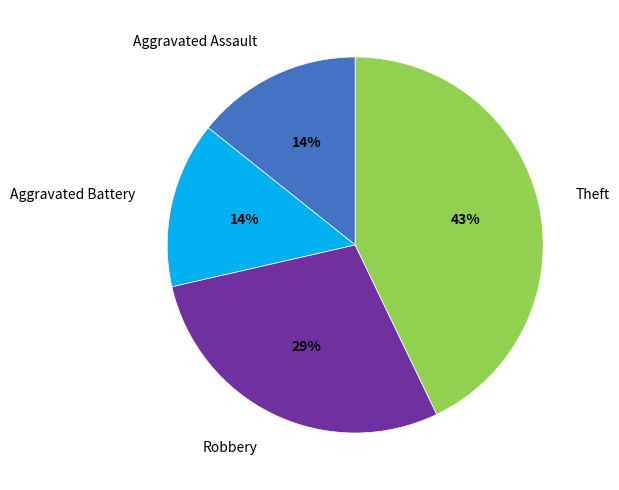

Is Theft the majority of the pie?

No